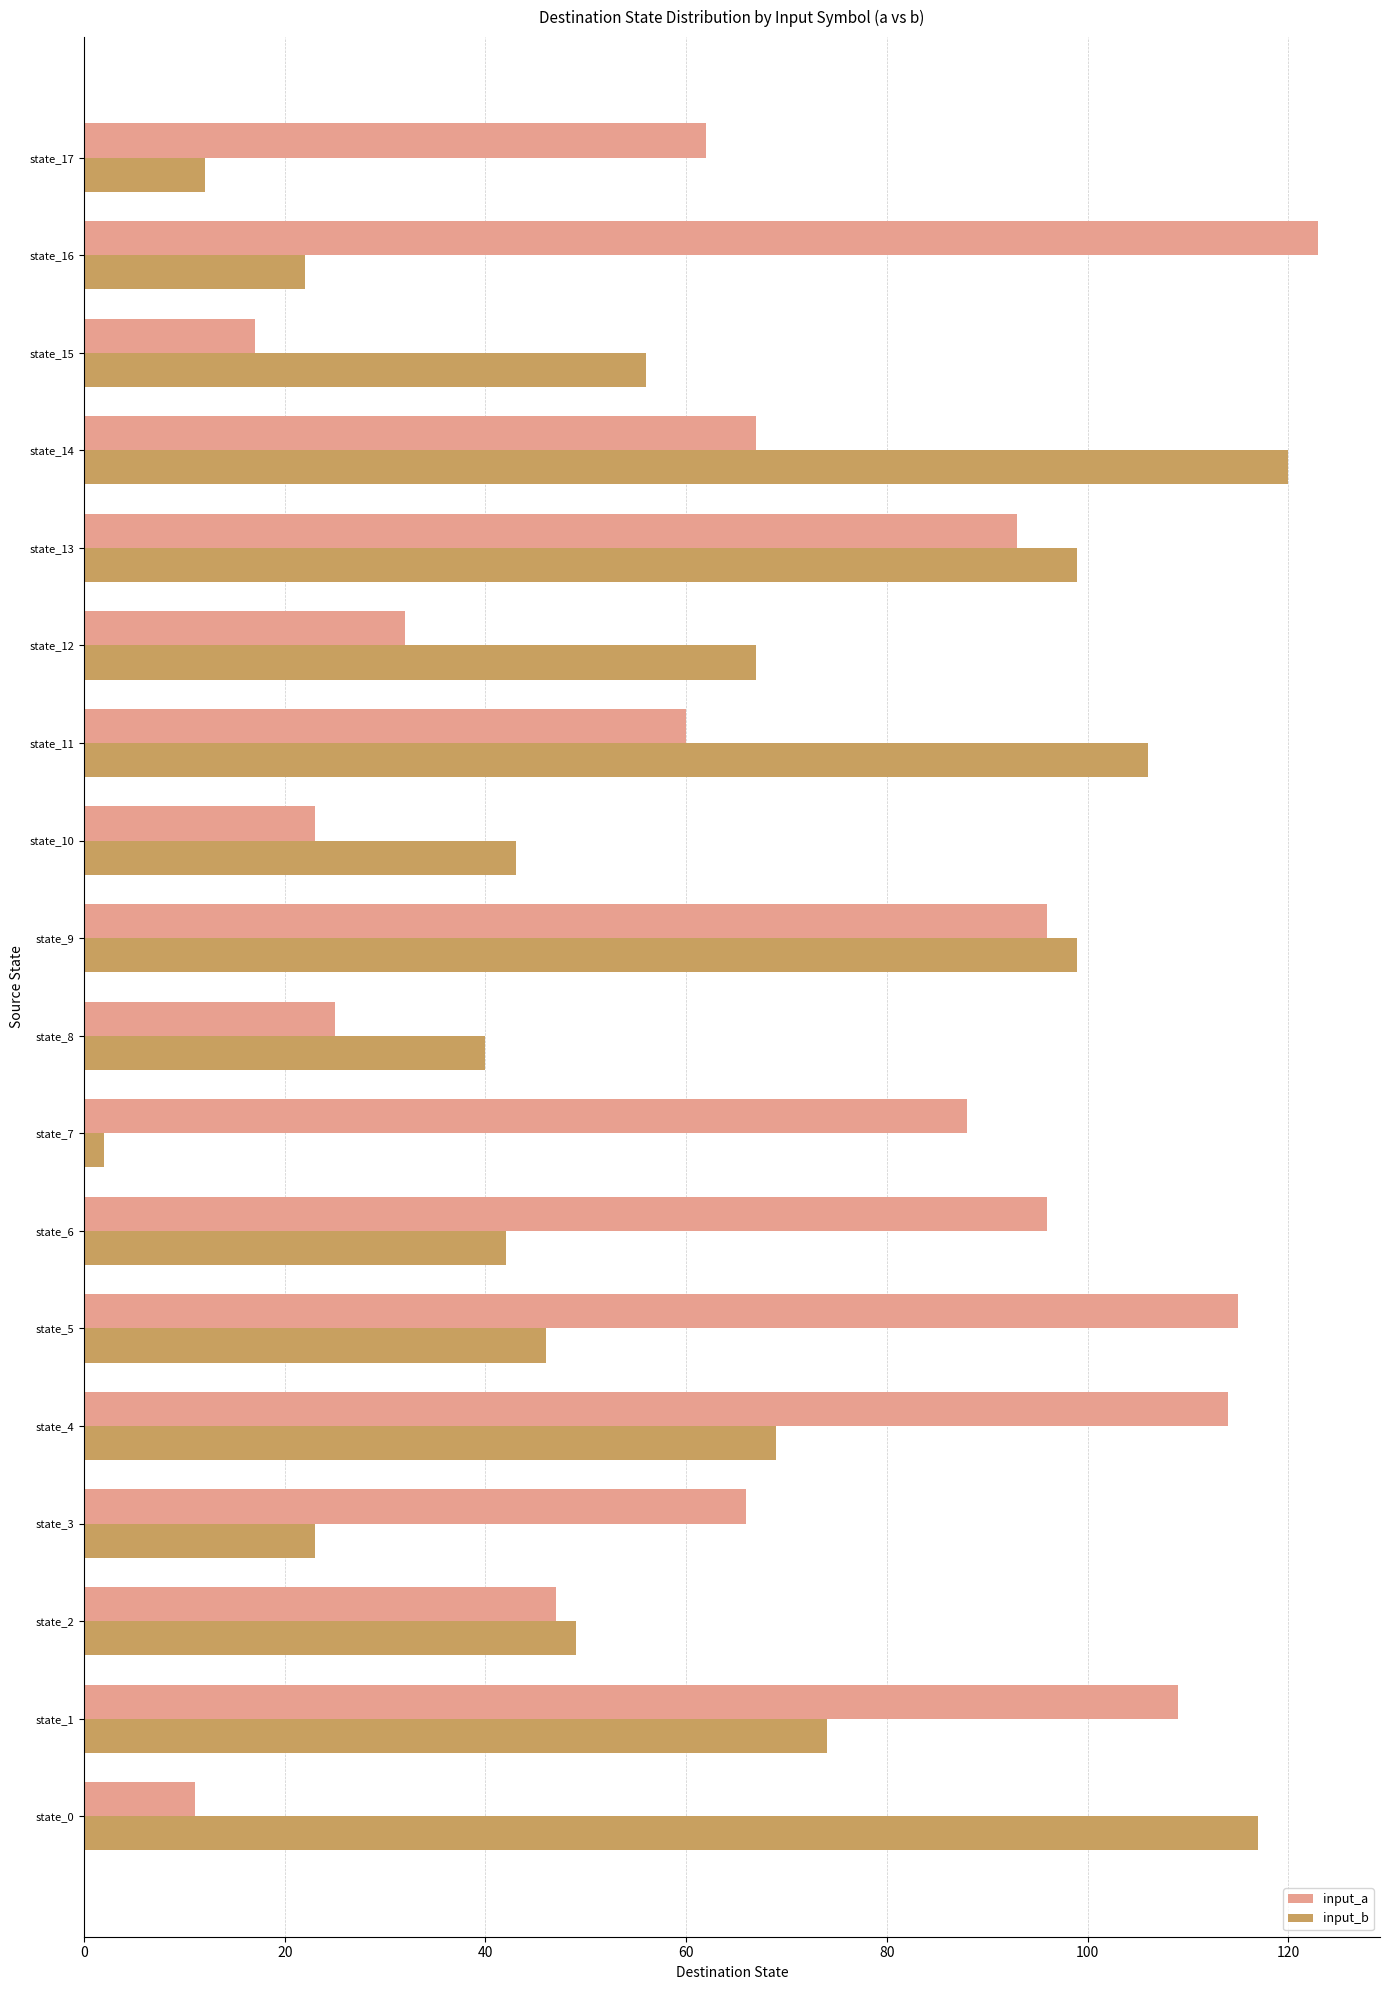

What is the highest value of the input_a series?

123